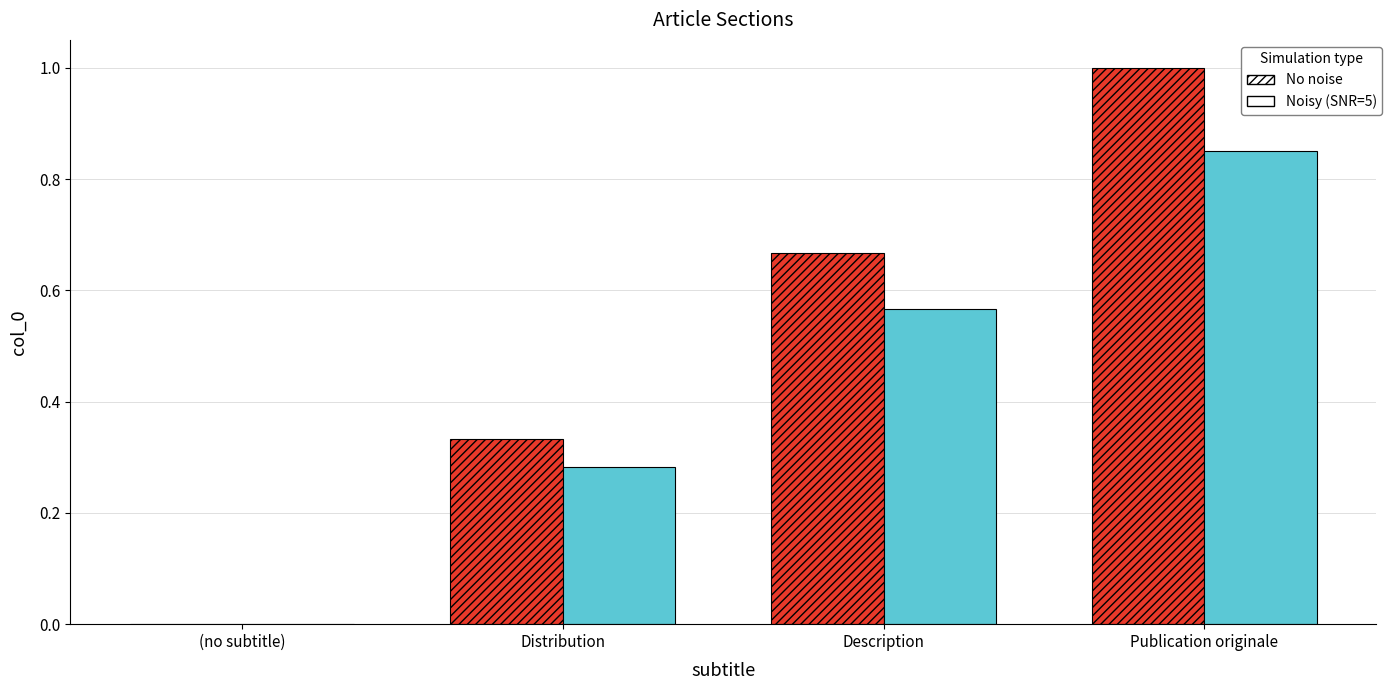

Where is No noise nearest to the value 0?

(no subtitle)